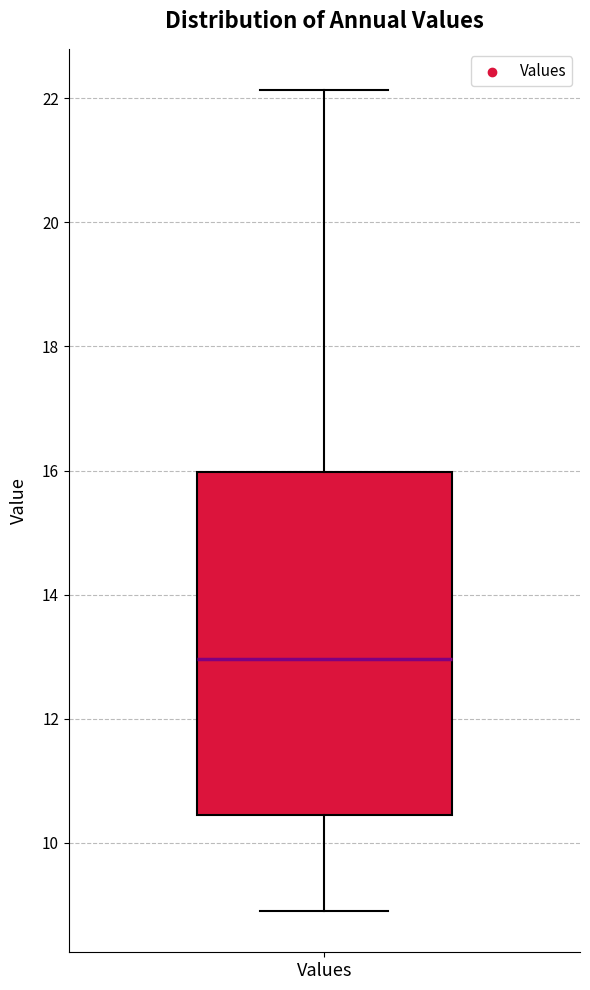

Transcribe this box plot: give where the median line is, the range the box spans, and where the two whiskers end, as read against the y-axis. The values are not printed on the chart, so give them approximately, as read against the axis.

median 13.0, box 10.4 to 16.0, whiskers 8.8 to 22.2